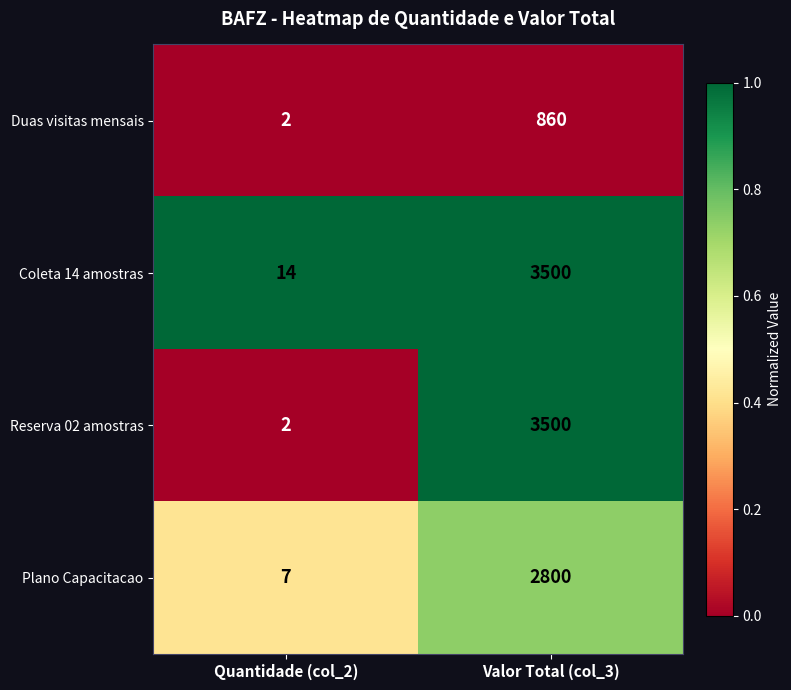

Rank the categories by Duas visitas mensais value from lowest to highest.

Quantidade (col_2), Valor Total (col_3)